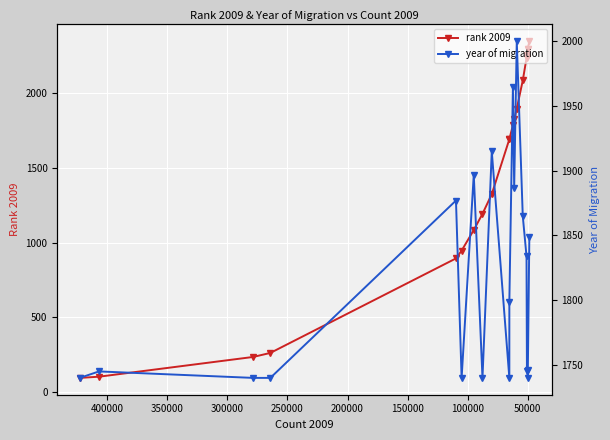

Which series has the largest total across all categories?

year of migration